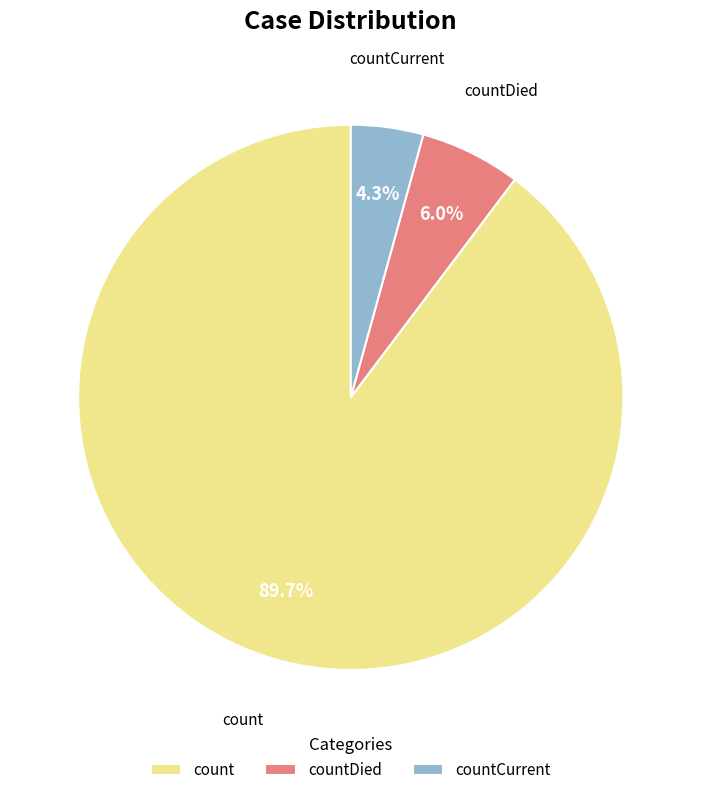

To the nearest percent, what portion does count represent?

90%